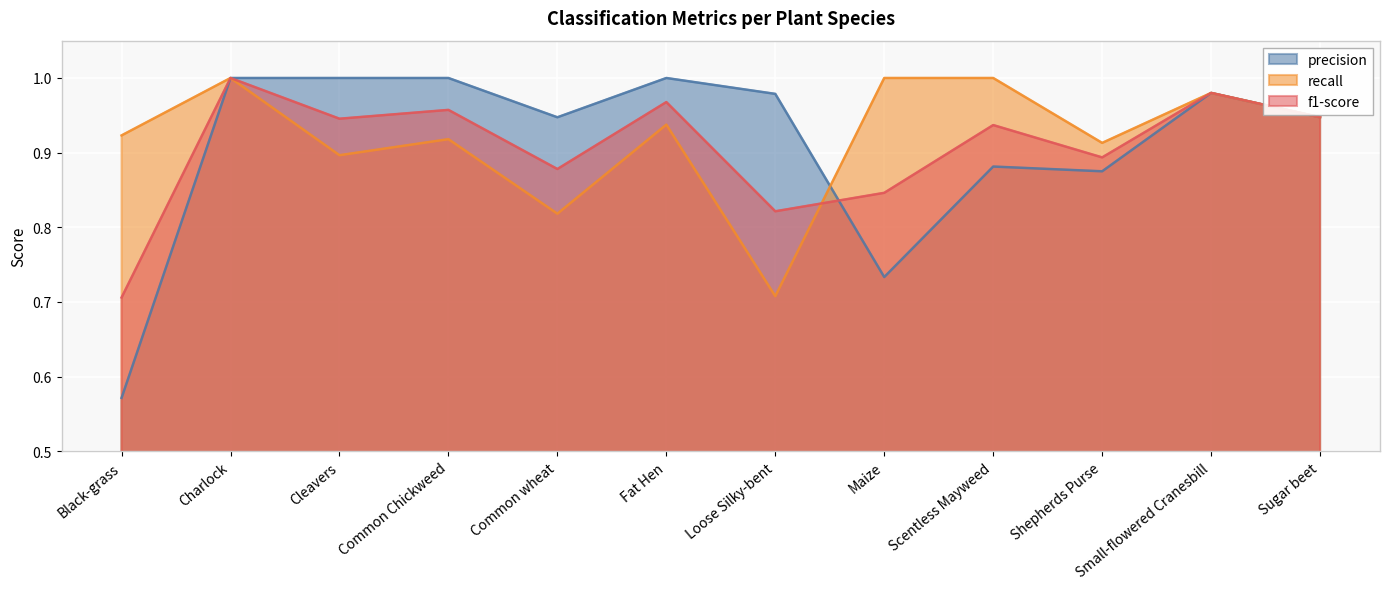

True or false: recall has a value of 0.5 at Scentless Mayweed.

False